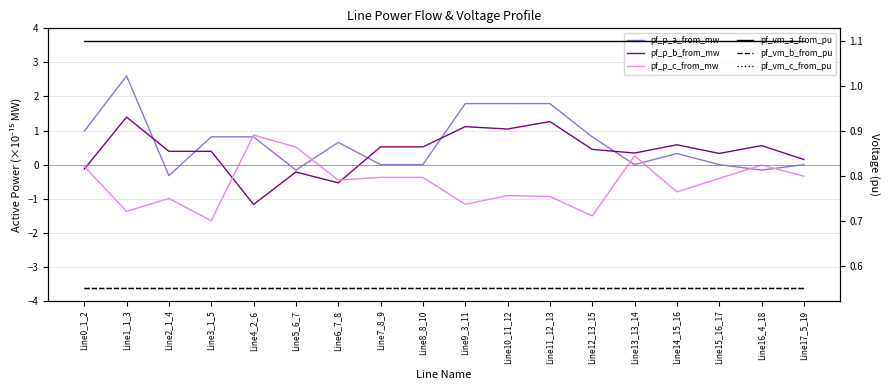

What is the greatest value displayed?

2.6